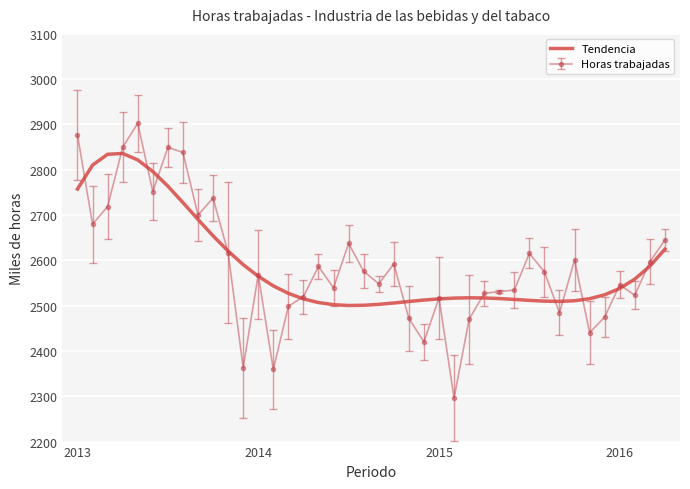

What is the highest value of the Tendencia series?

2836.1